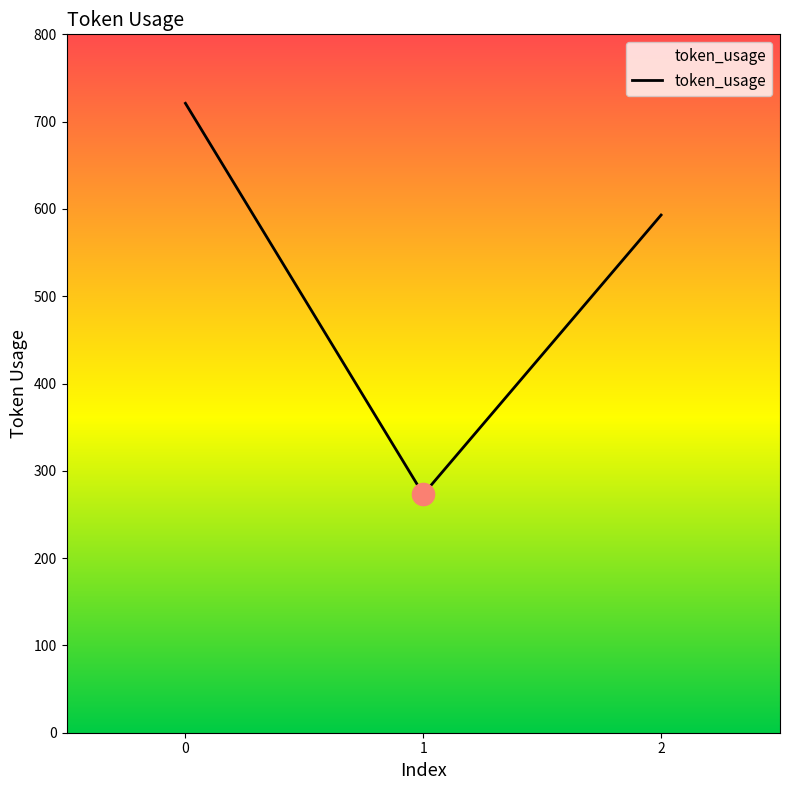

List the labels in order of value, largest first.

0, 2, 1